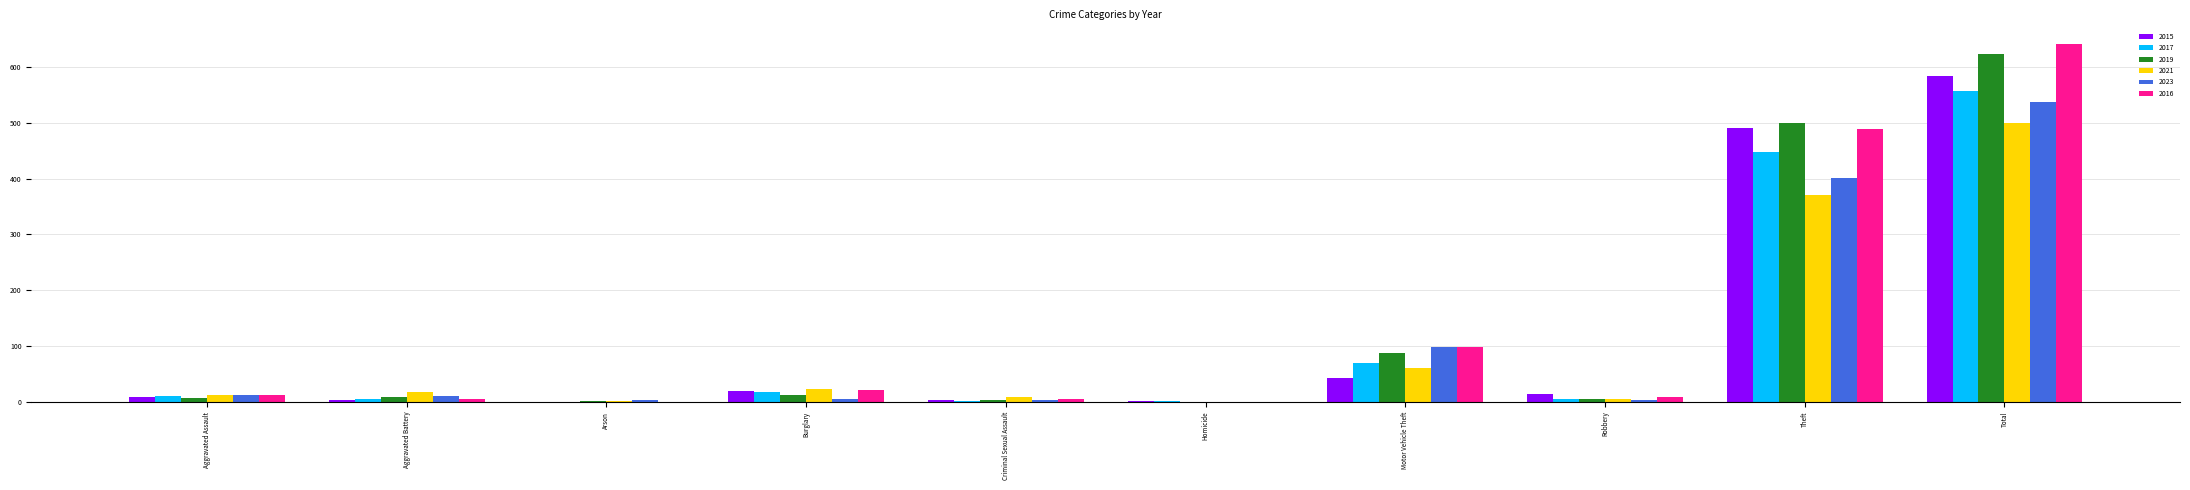

At which label does 2015 first exceed 15?

Burglary